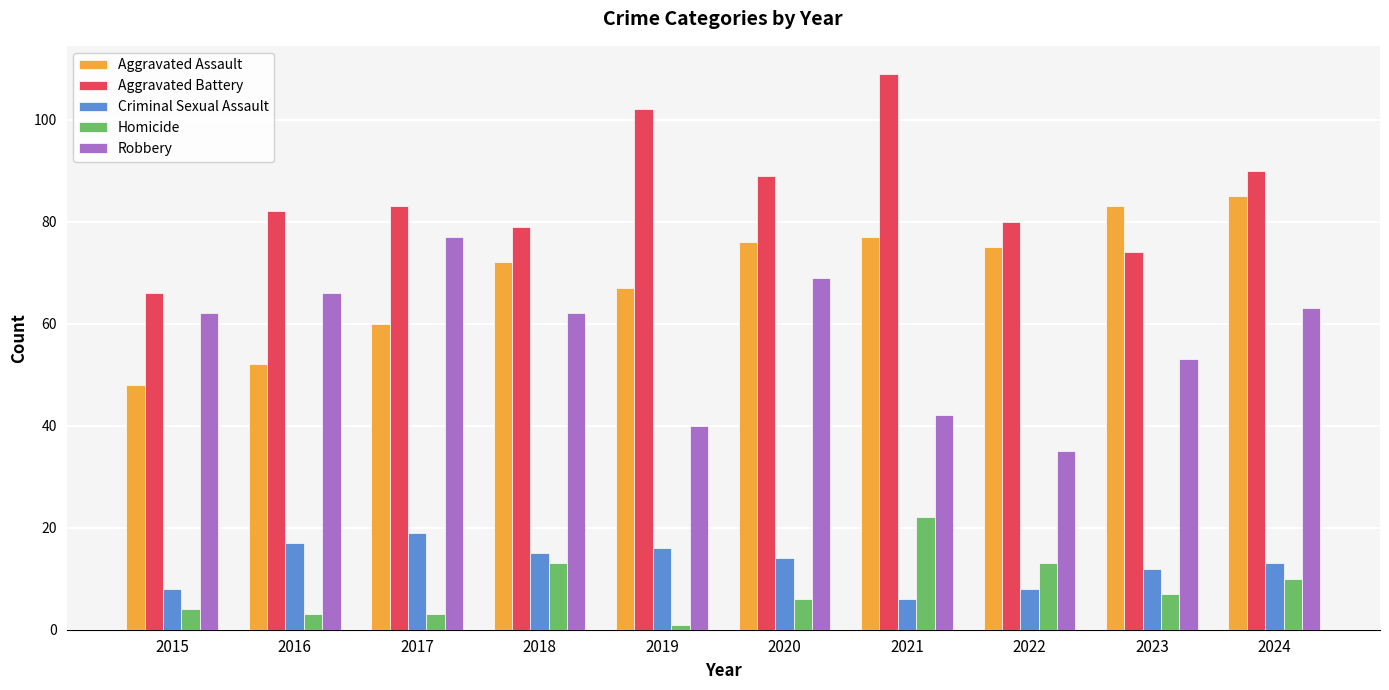

What is the difference between the Criminal Sexual Assault values at 2019 and 2015?

8